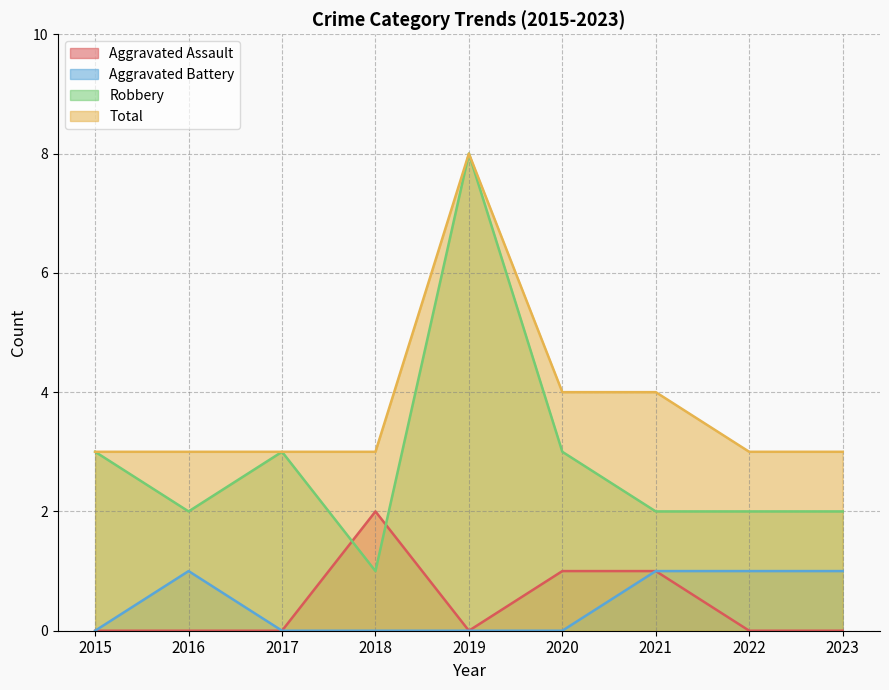

Is the value of Aggravated Assault at 2018 greater than the value of Total at 2018?

No